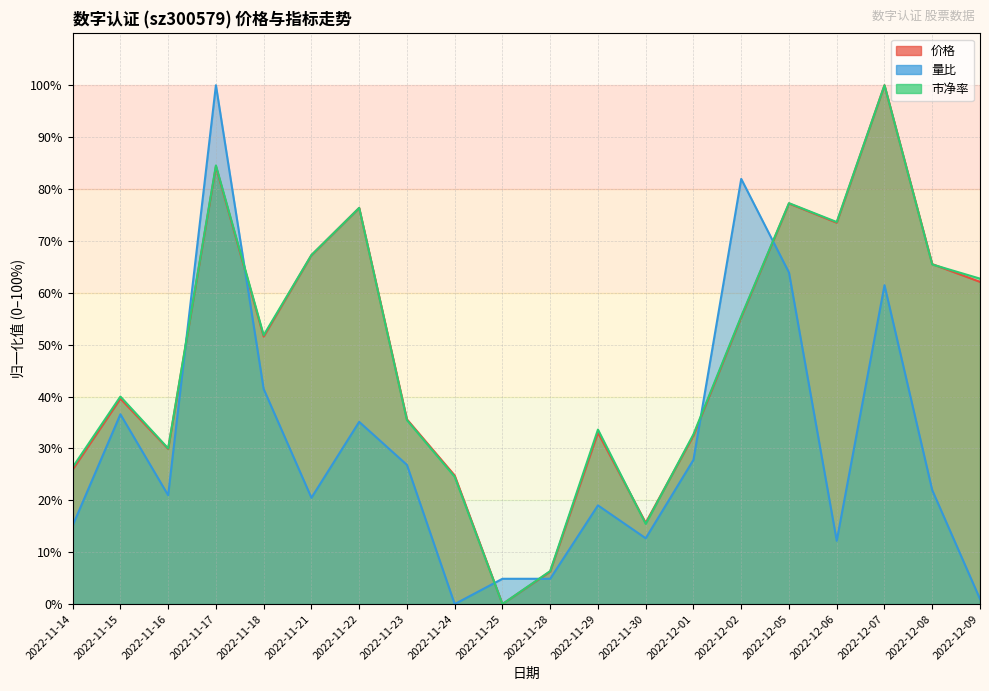

What are all the series names shown in the legend?

价格, 量比, 市净率